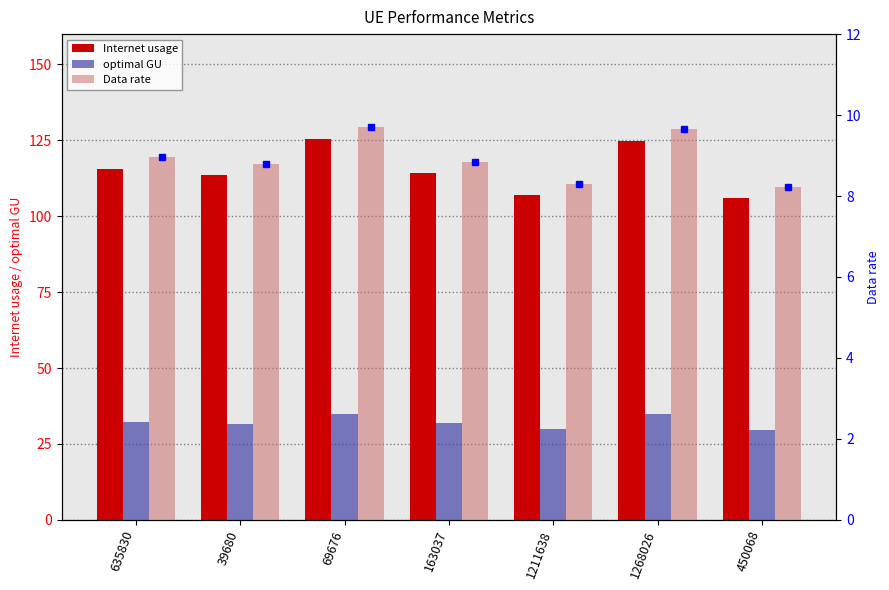

The value of Data rate at 635830 is 9.0. True or false?

True